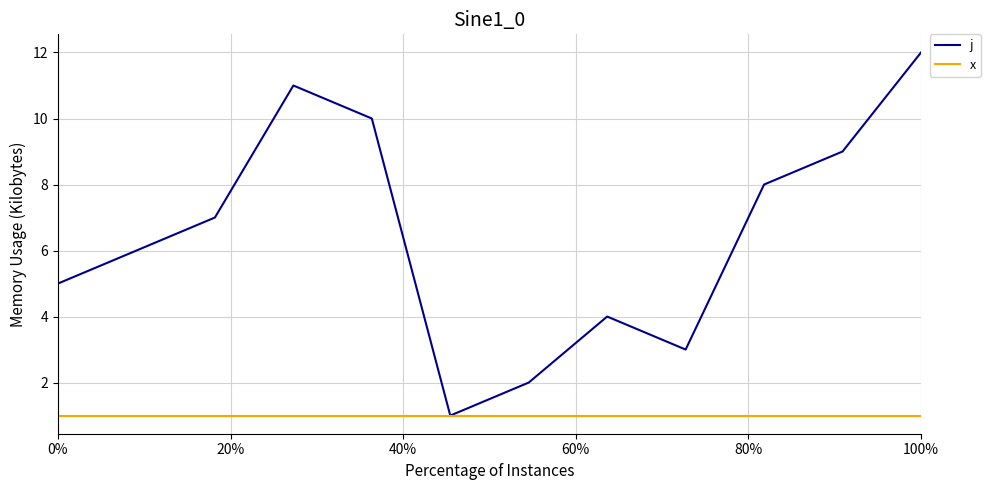

True or false: j has more than 0 interior local peaks.

True